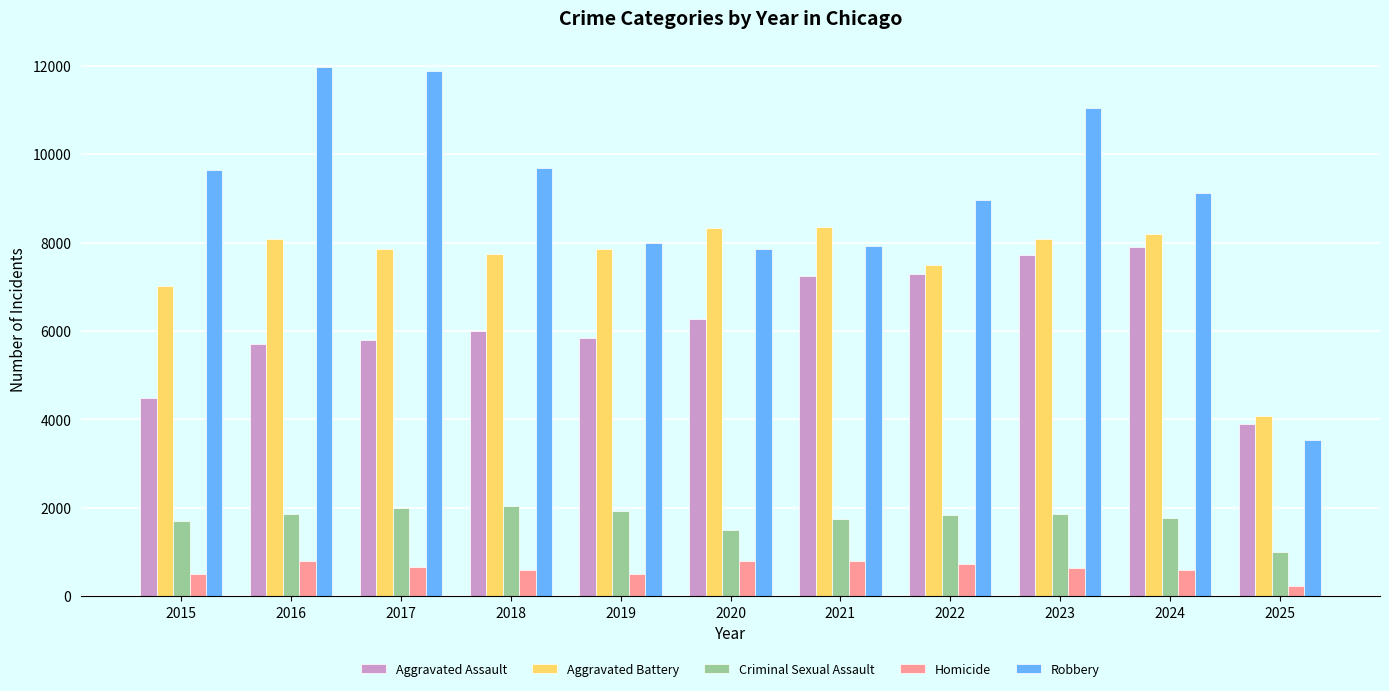

The Criminal Sexual Assault series shows 357 at 2025. True or false?

False